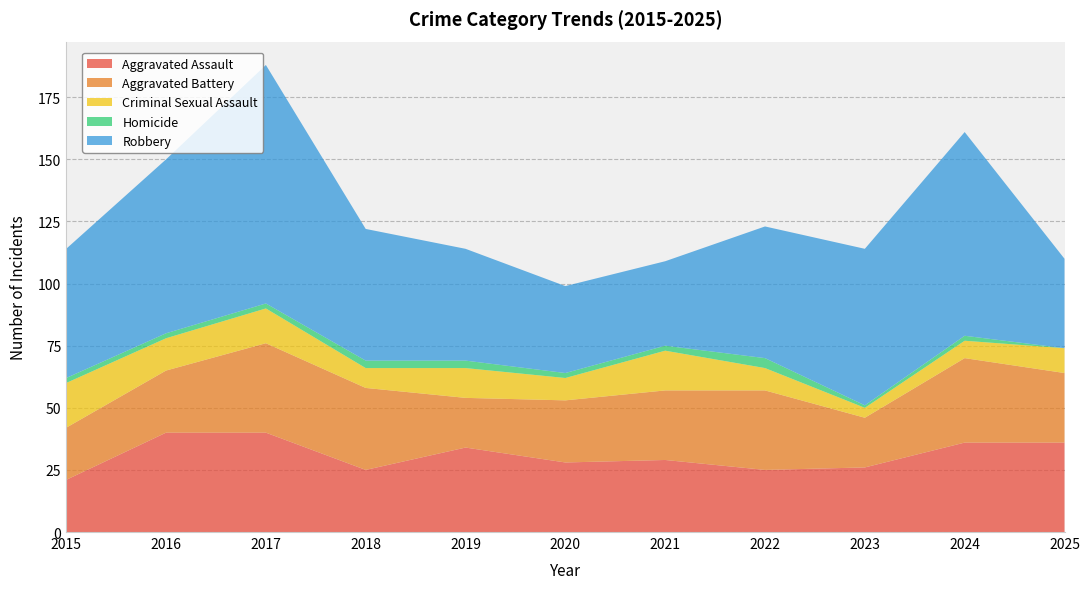

Reading right to left, list all the values displayed in this chart.

Aggravated Assault: 36	36	26	25	29	28	34	25	40	40	21
Aggravated Battery: 28	34	20	32	28	25	20	33	36	25	21
Criminal Sexual Assault: 10	7	4	9	16	9	12	8	14	13	18
Homicide: 0	2	1	4	2	2	3	3	2	2	2
Robbery: 36	82	63	53	34	35	45	53	96	70	52